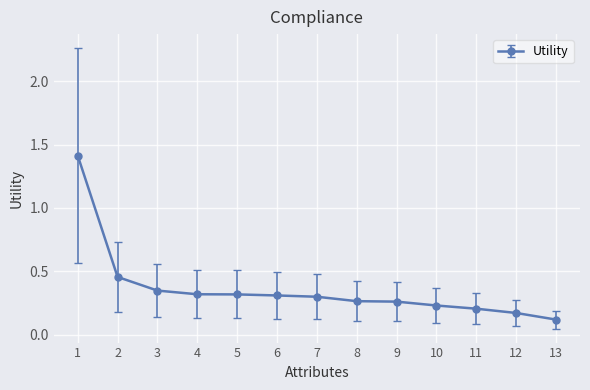

At which label is the value closest to 0?

13